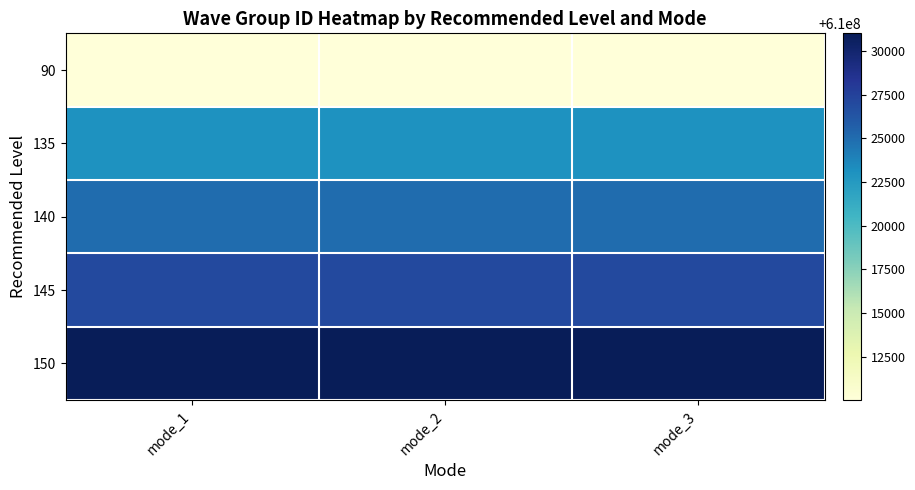

Reading left to right, extract all data points from this chart.

90: mode_1=610010004	mode_2=610010005	mode_3=610010006
135: mode_1=610023004	mode_2=610023005	mode_3=610023006
140: mode_1=610025004	mode_2=610025005	mode_3=610025006
145: mode_1=610027004	mode_2=610027005	mode_3=610027006
150: mode_1=610031004	mode_2=610031005	mode_3=610031006